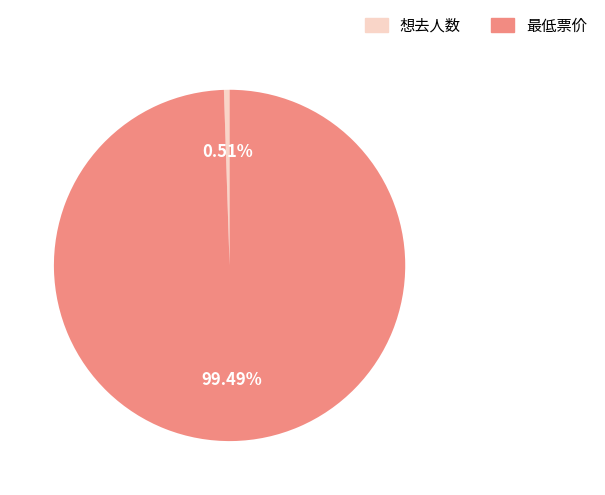

Which slice represents more than half of the pie?

最低票价